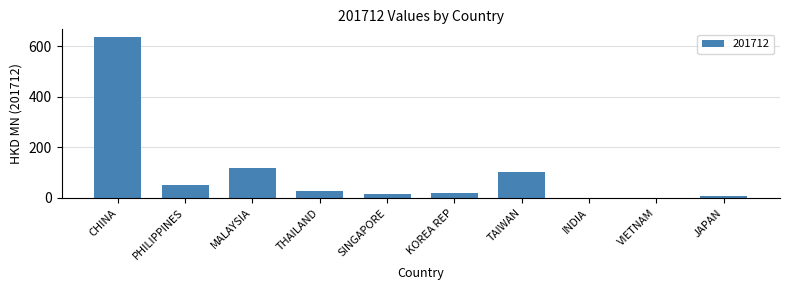

What is the sum of all values?

974.4